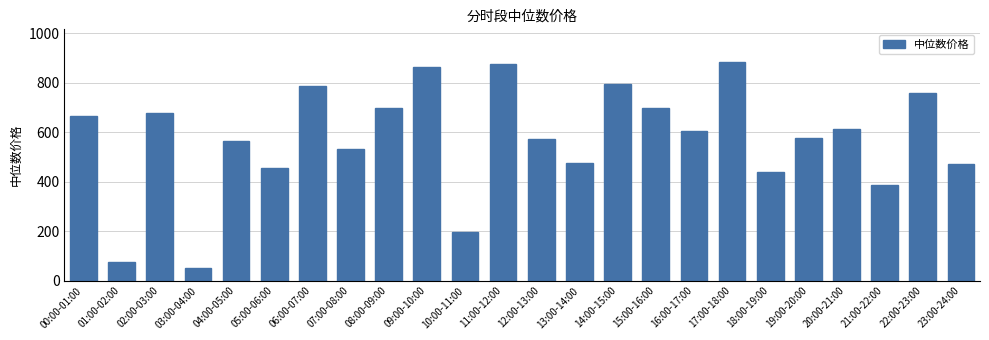

What is the difference between the second highest and minimum values?

826.7